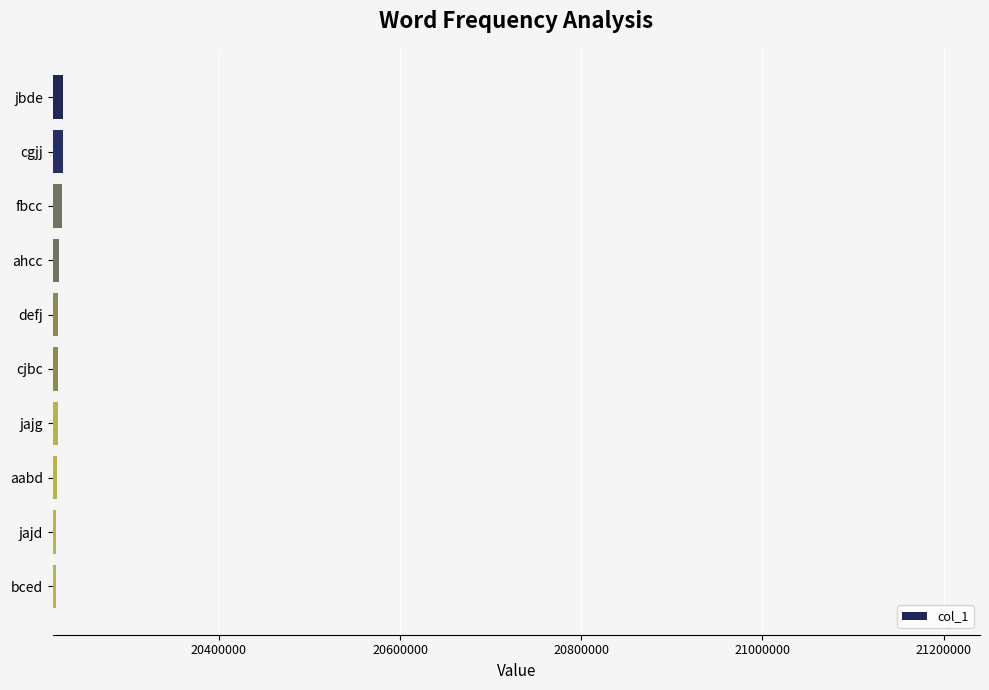

What is the difference between the maximum and minimum values?

7909